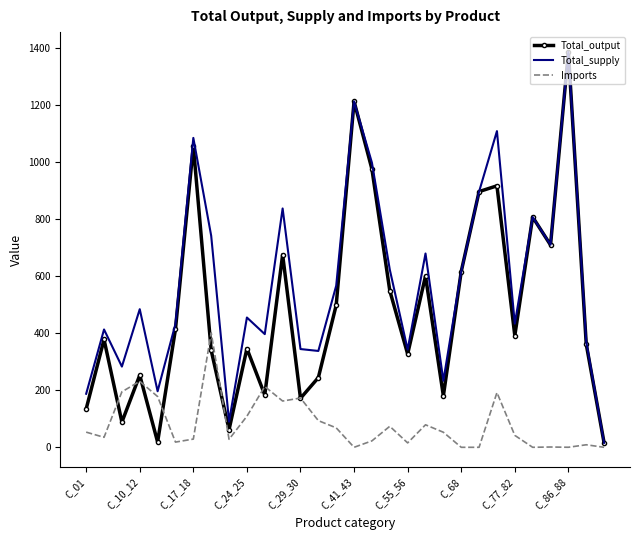

What is the maximum value for Total_output?

1387.9